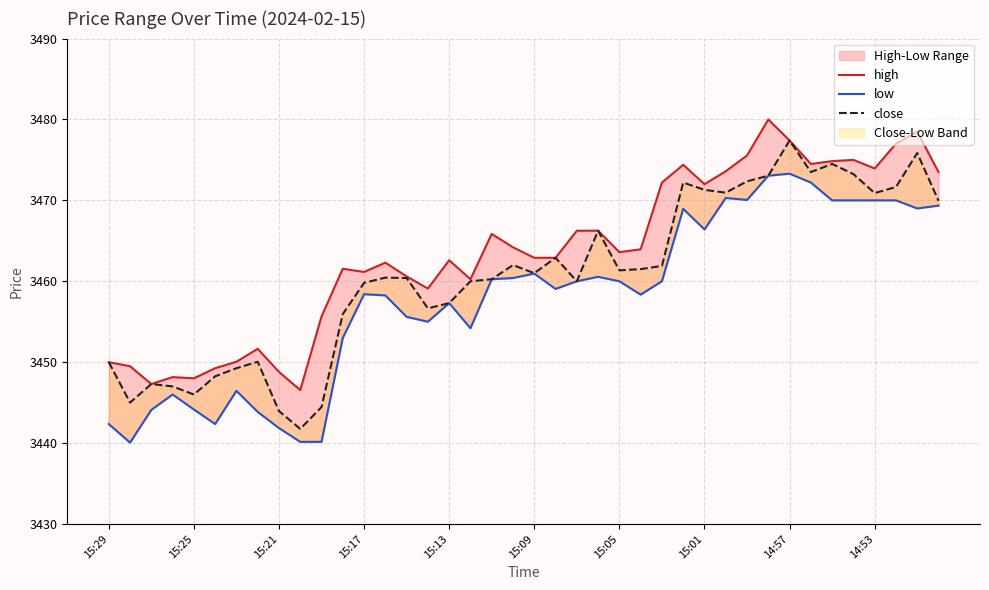

True or false: low and high intersect in this chart.

False